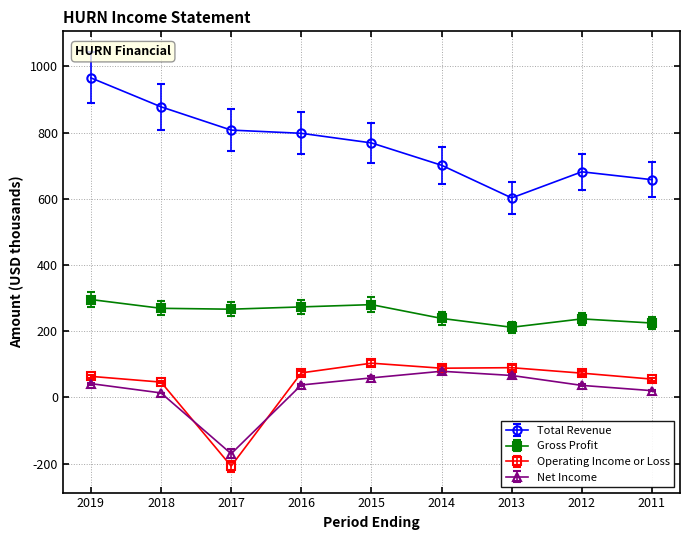

Which series has the largest total across all categories?

Total Revenue